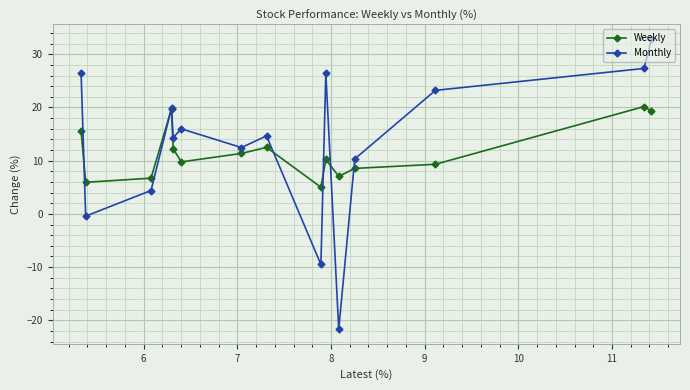

How many lines are shown in the chart?

2